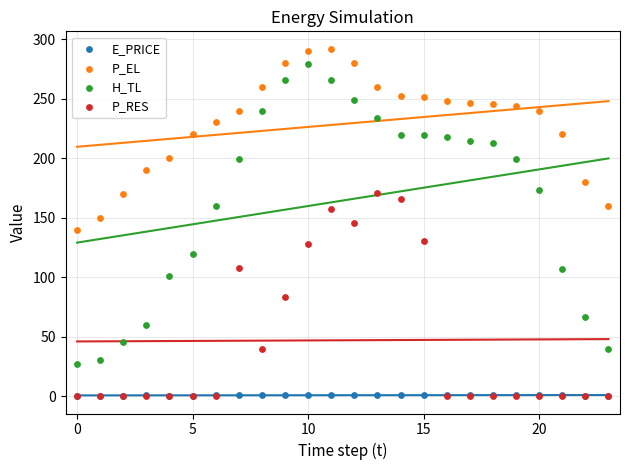

What are all the series names shown in the legend?

E_PRICE, P_EL, H_TL, P_RES